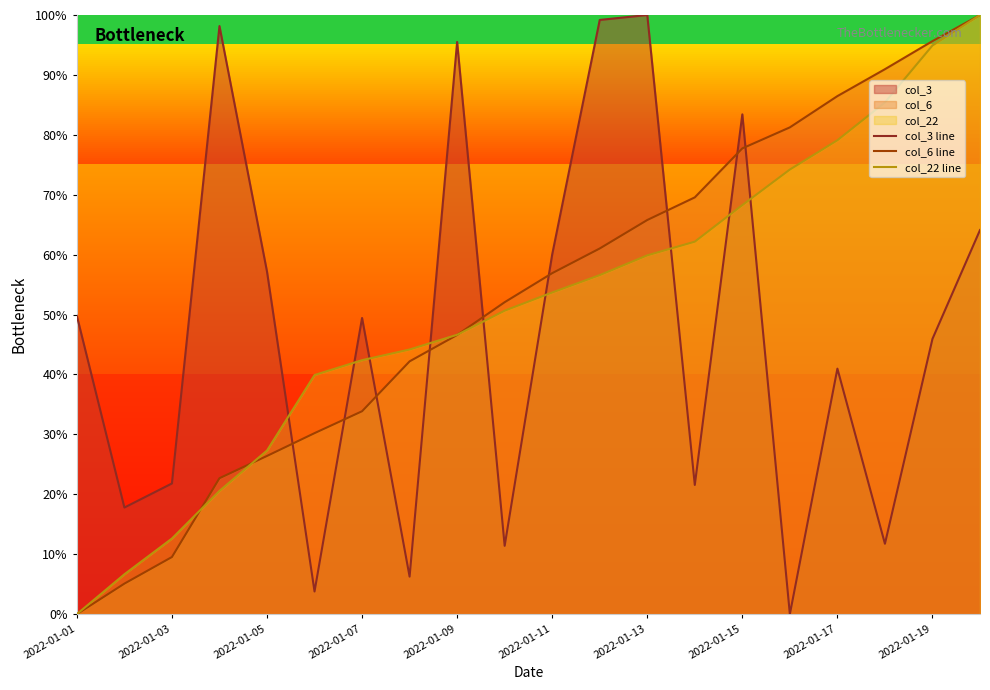

How many lines are shown in the chart?

3